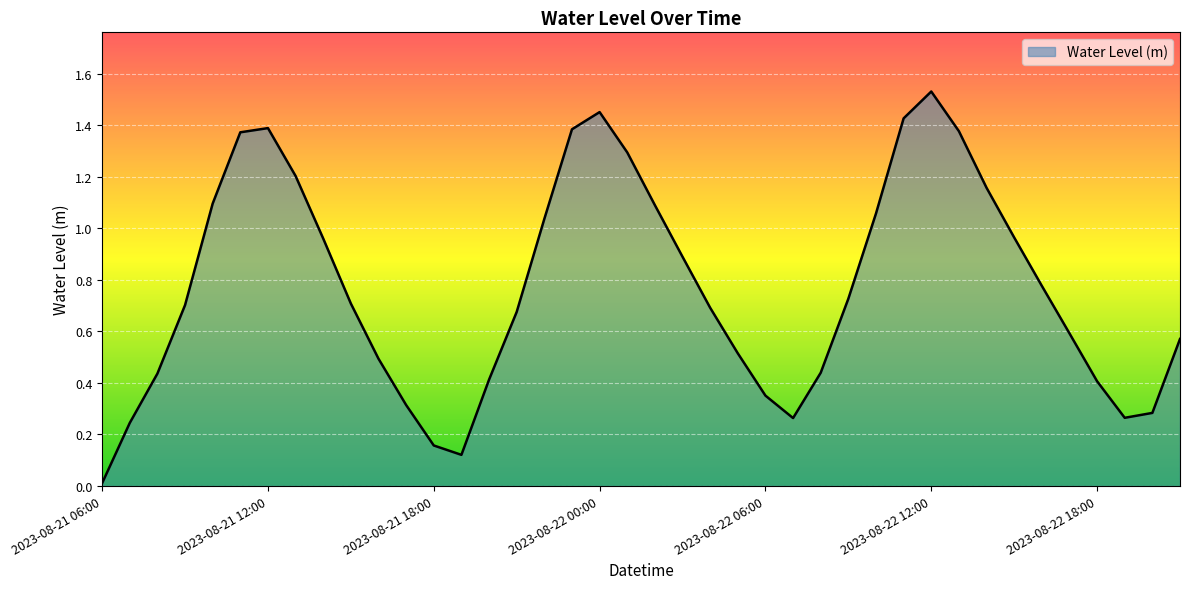

Does the chart have visible grid lines?

Yes